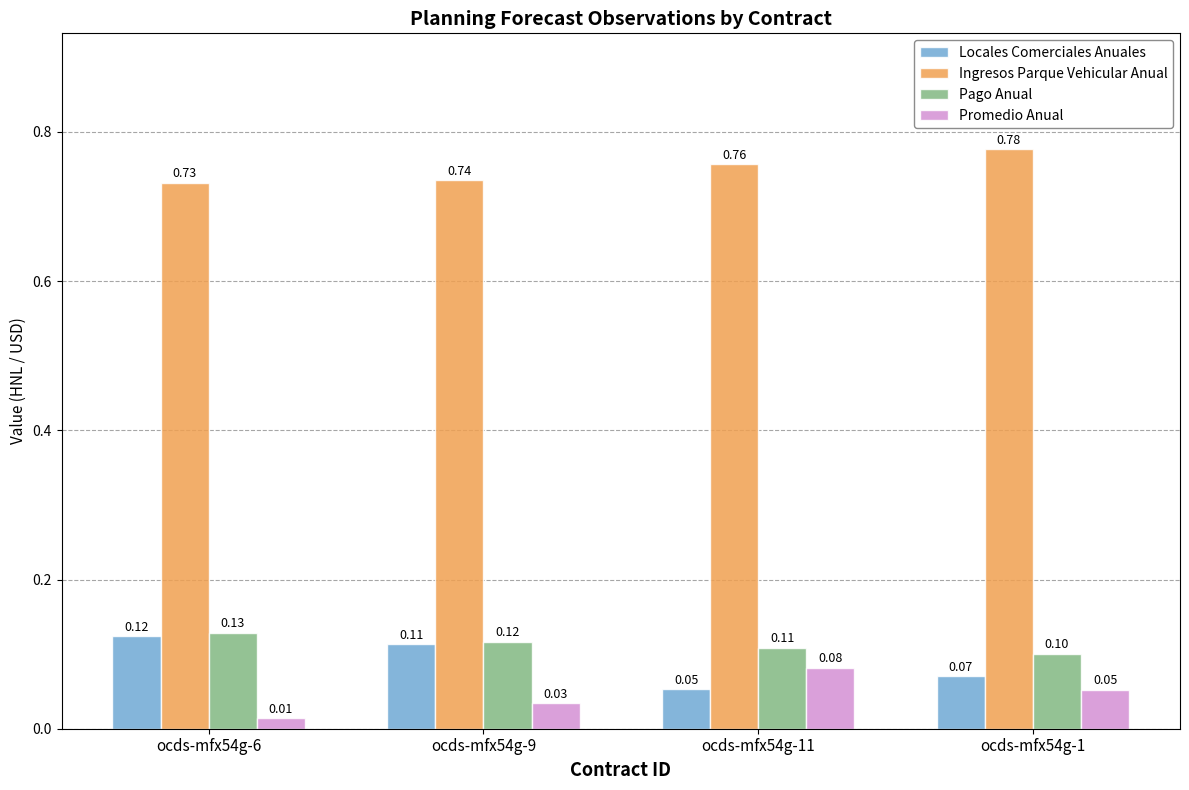

At which label does Pago Anual reach its peak?

ocds-mfx54g-6